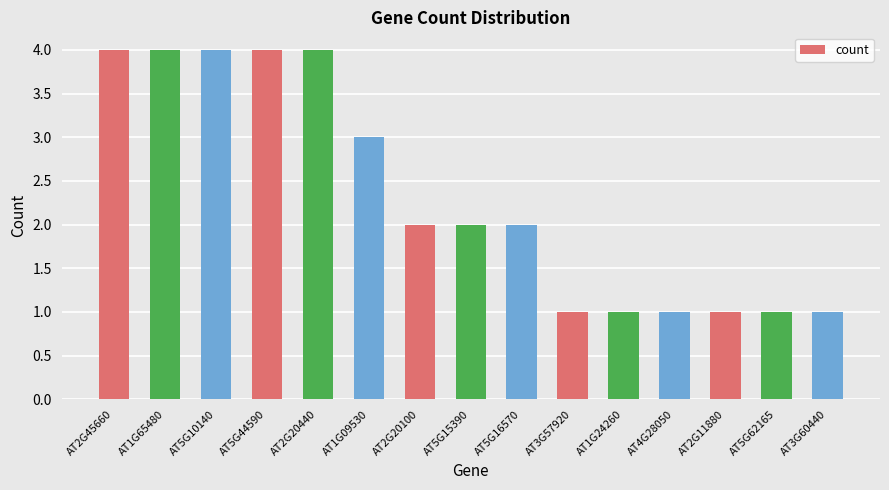

Reading left to right, transcribe all the data shown in this chart.

AT2G45660=4	AT1G65480=4	AT5G10140=4	AT5G44590=4	AT2G20440=4	AT1G09530=3	AT2G20100=2	AT5G15390=2	AT5G16570=2	AT3G57920=1	AT1G24260=1	AT4G28050=1	AT2G11880=1	AT5G62165=1	AT3G60440=1